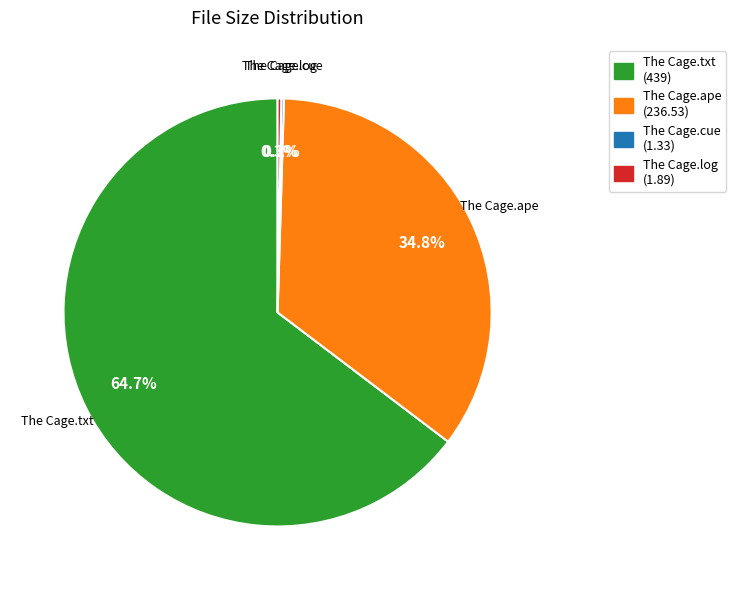

The The Cage.txt slice represents 65% of the pie. True or false?

True